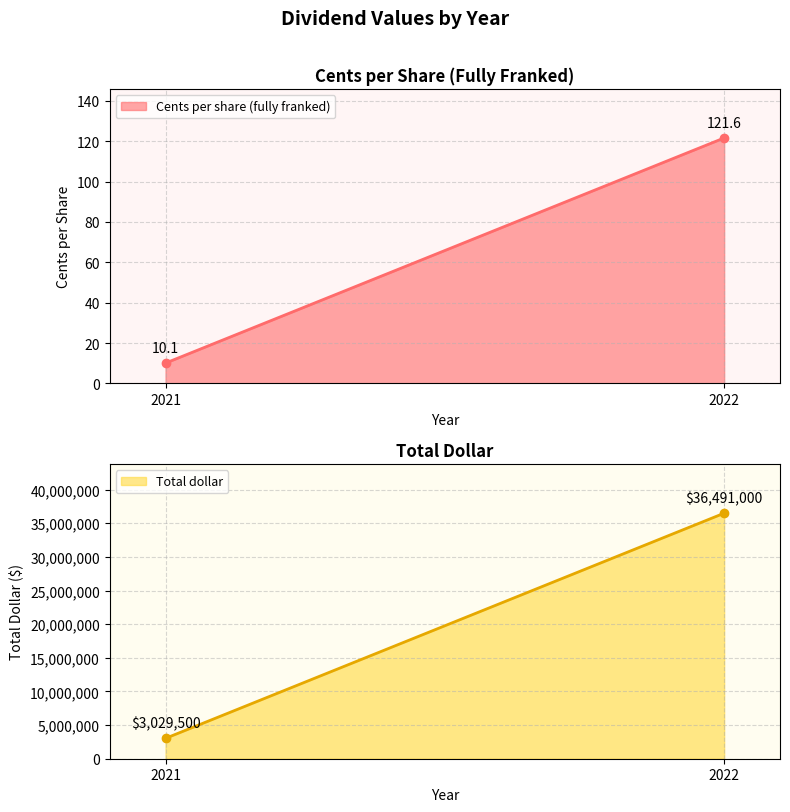

What is the spread (max minus min) of values at 2022?

36490878.4